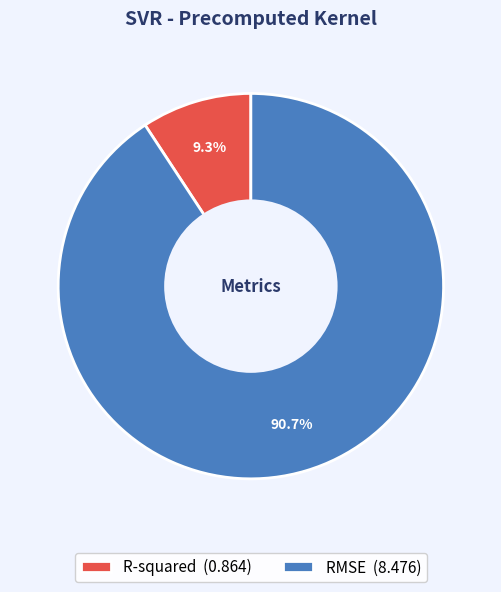

Approximately how many times larger is the value at R-squared compared to RMSE?

0.1